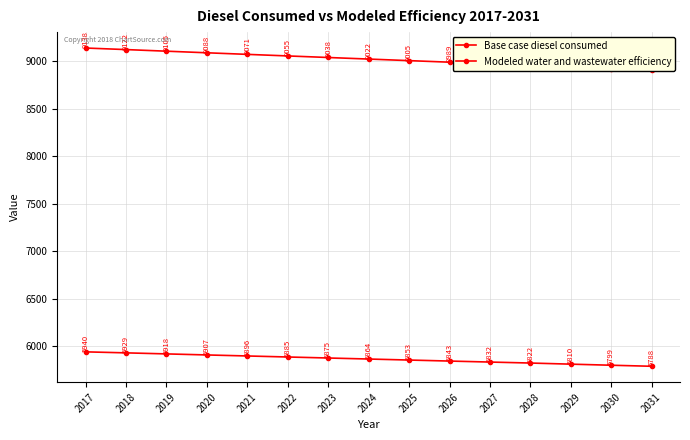

What is the difference between the second highest and minimum values in the Base case diesel consumed series?

217.2